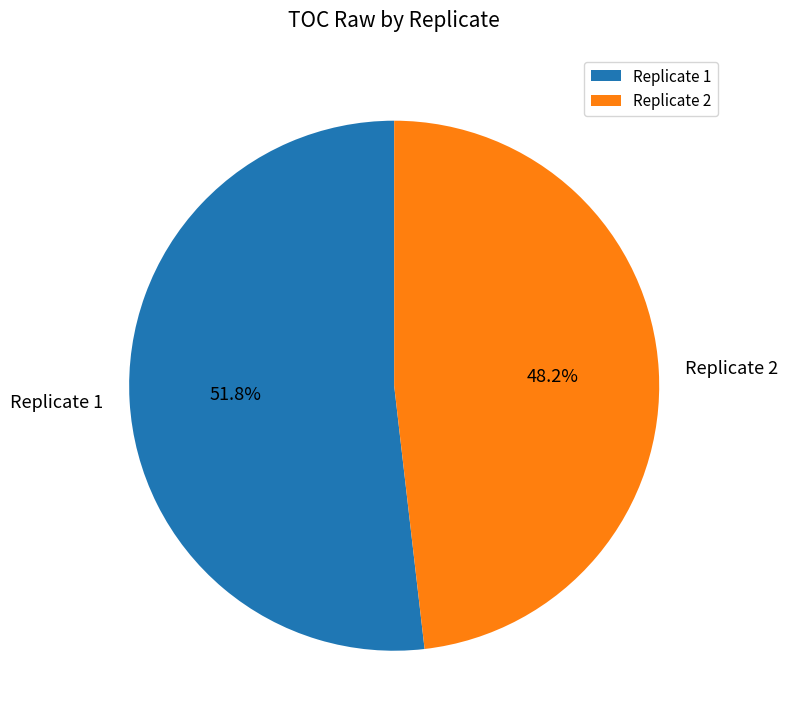

Approximately how many times larger is the value at Replicate 1 compared to Replicate 2?

1.1